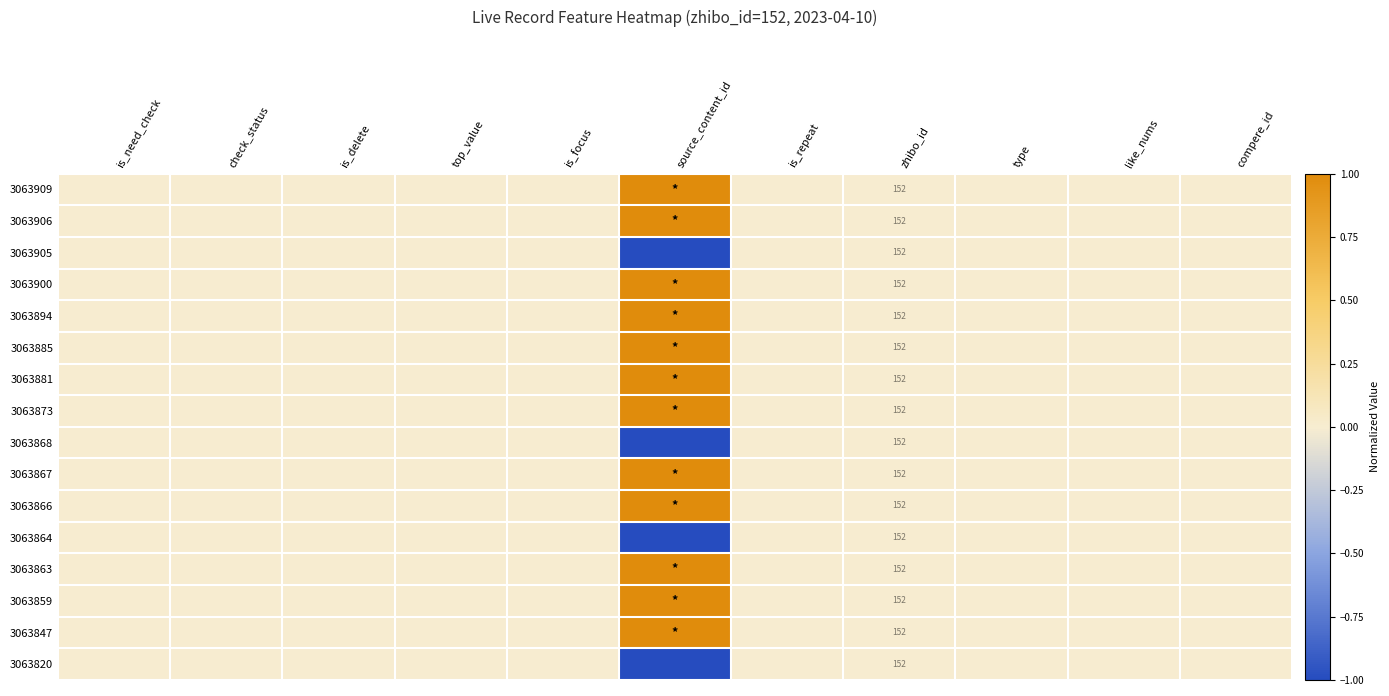

The value of 3063847 at zhibo_id is 152. True or false?

True